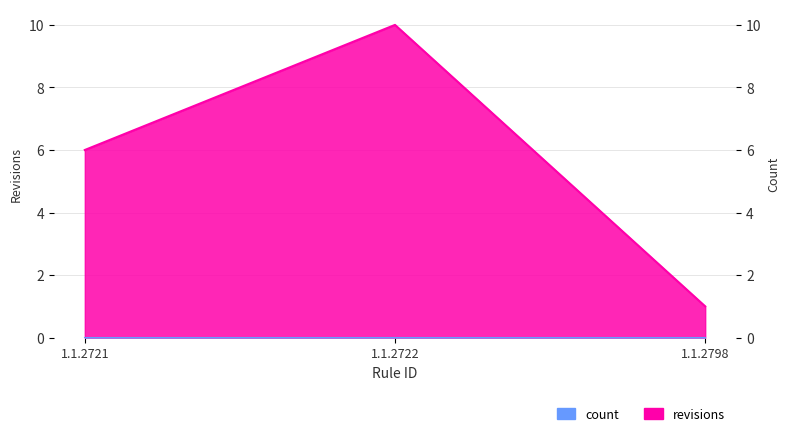

What is the sum of all values?

17